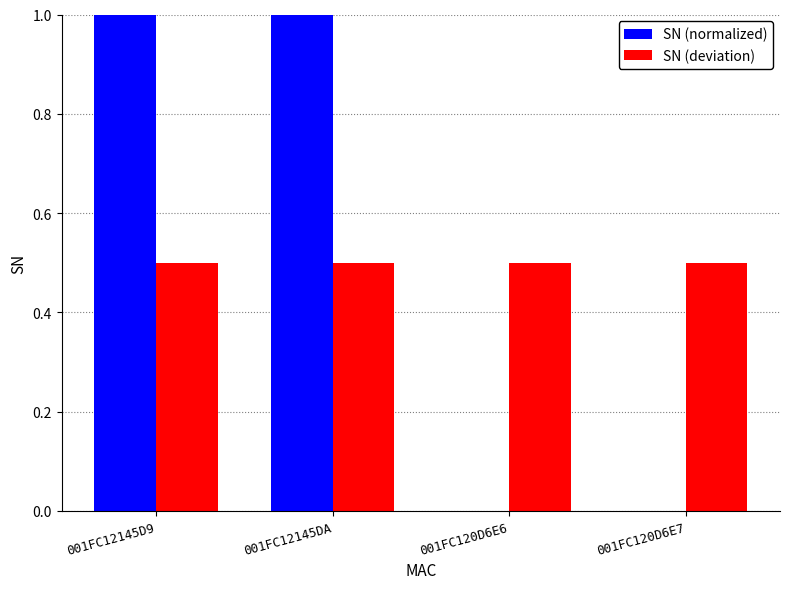

Between 001FC12145DA and 001FC120D6E6, which series saw the biggest shift?

SN (normalized)